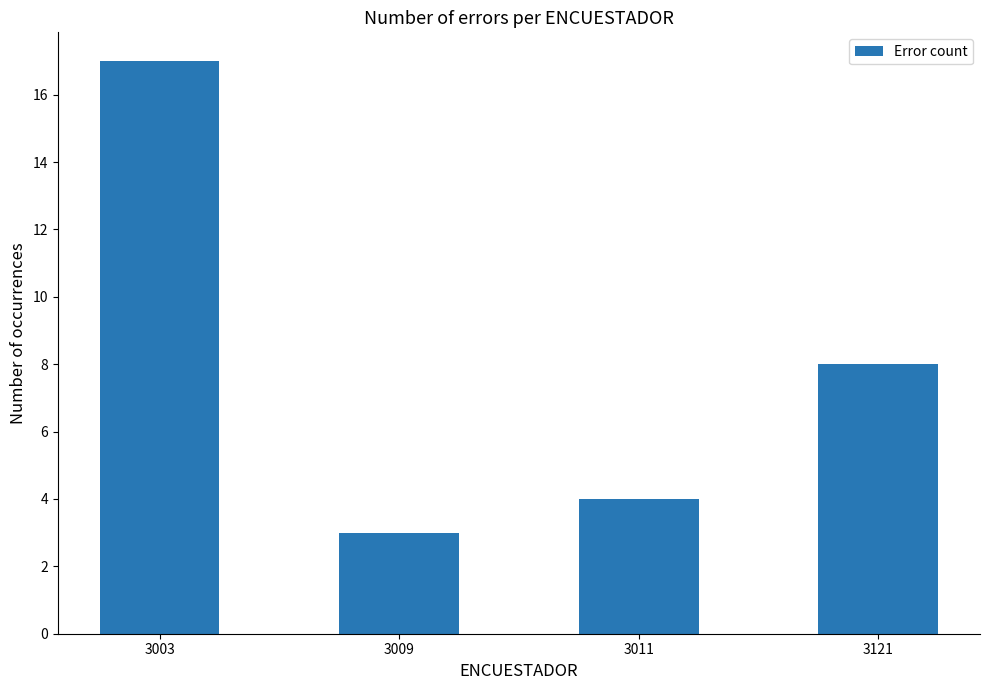

List the labels in order of value, smallest first.

3009, 3011, 3121, 3003